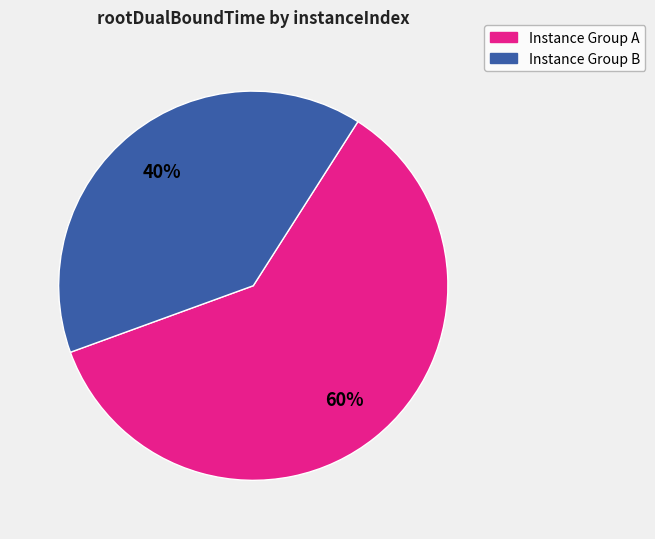

Is there any slice that represents more than half of the pie?

Yes